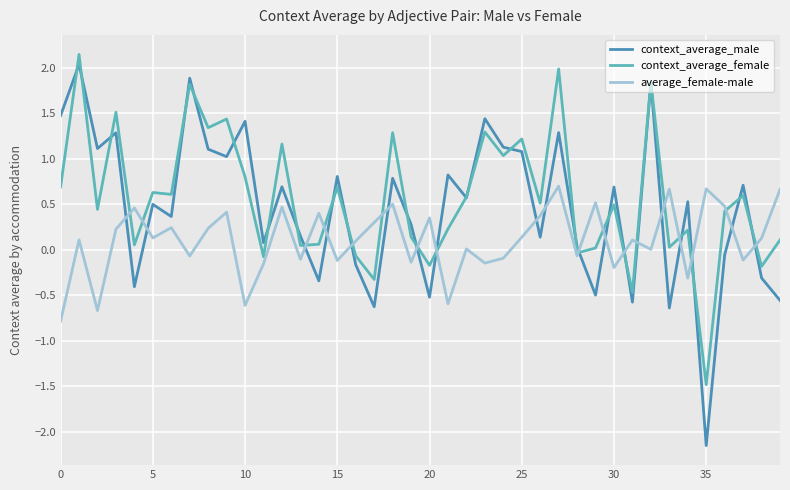

What is the minimum value for average_female-male?

-0.8